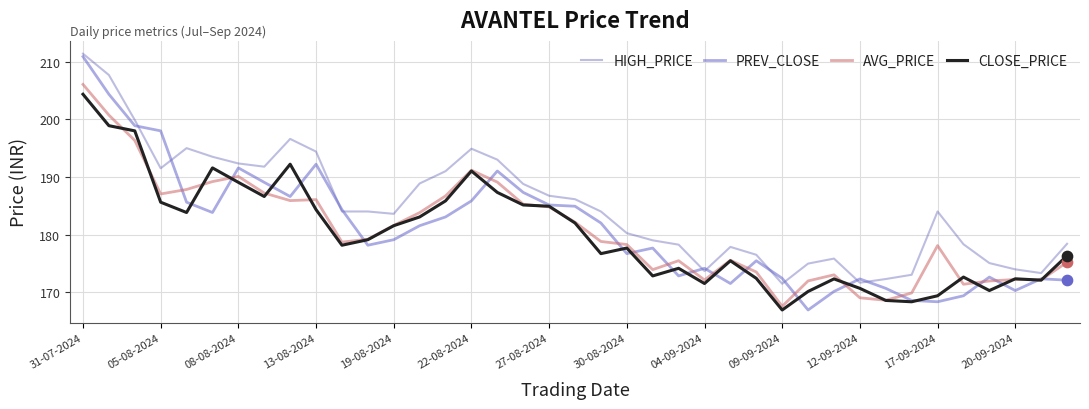

At how many categories does at least one series exceed 180?

23